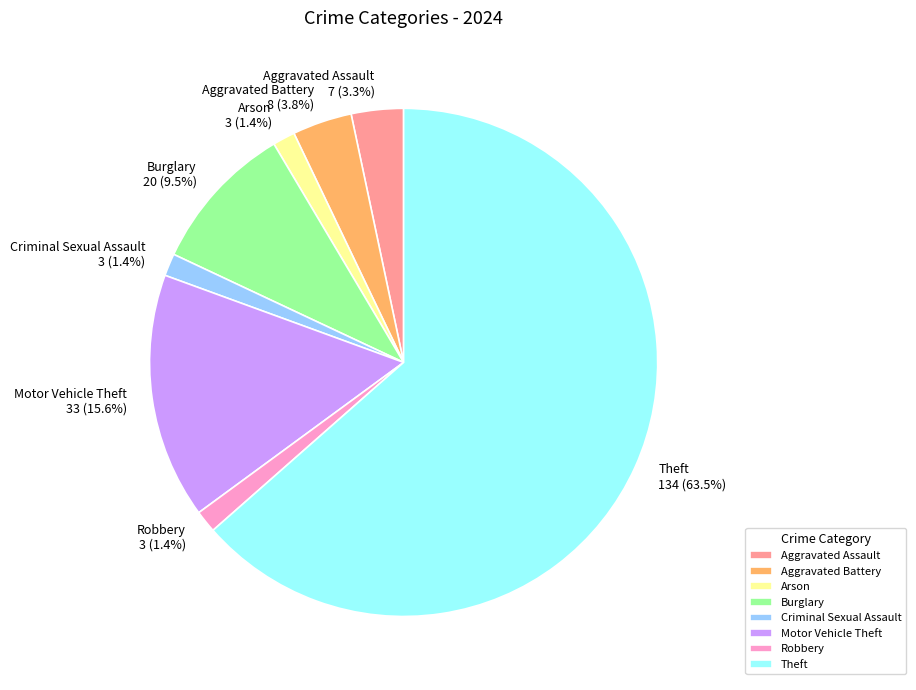

Which category has the biggest portion of the pie?

Theft